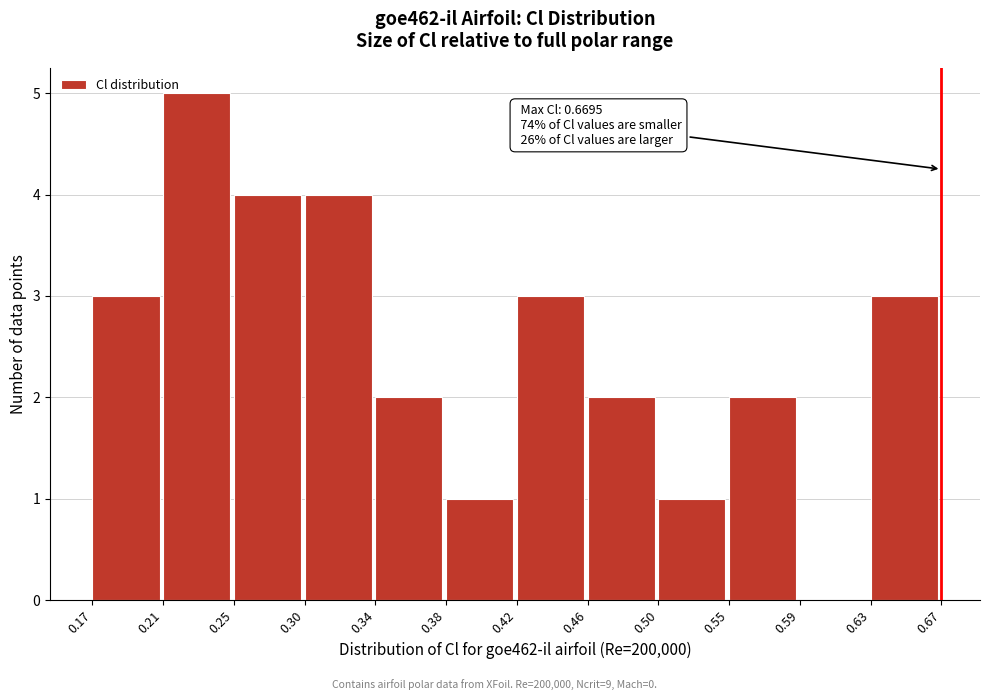

Which range on the x-axis has the tallest bar?

0.21 to 0.25